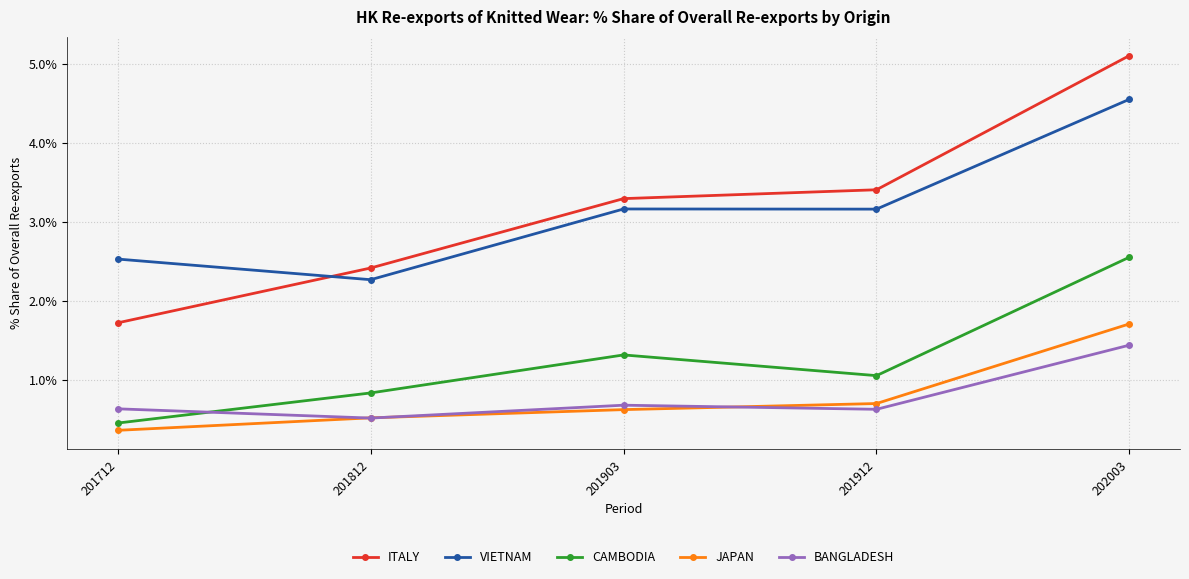

What is the value of the CAMBODIA point at the 3rd from the left?

1.3